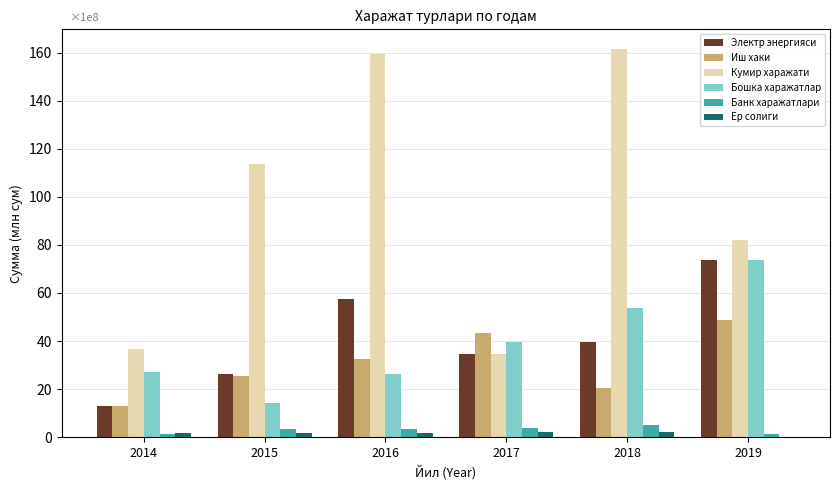

Does the chart contain stacked bars?

No